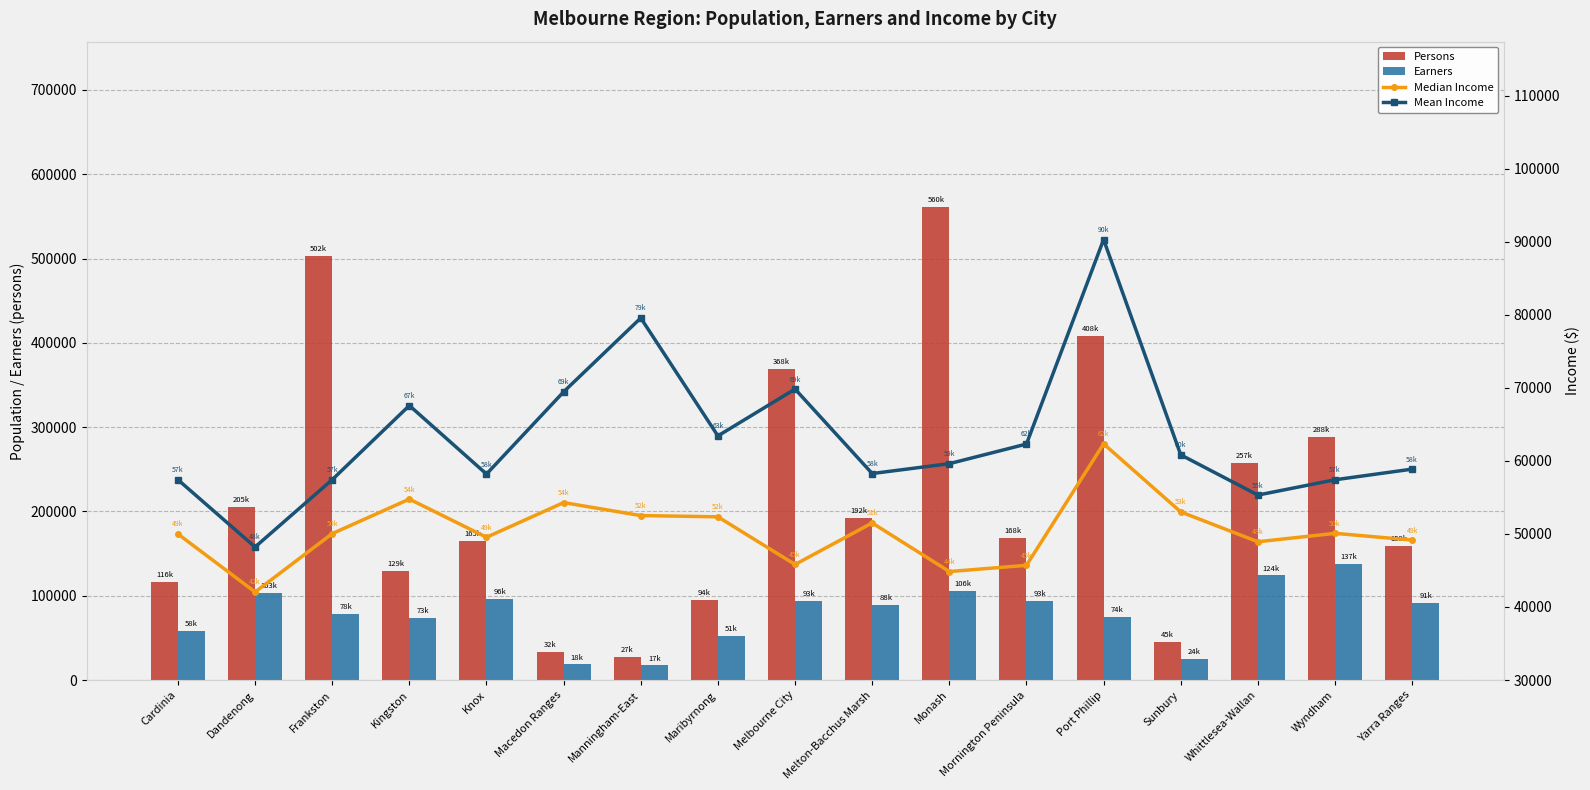

How many categories are shown in the chart?

17